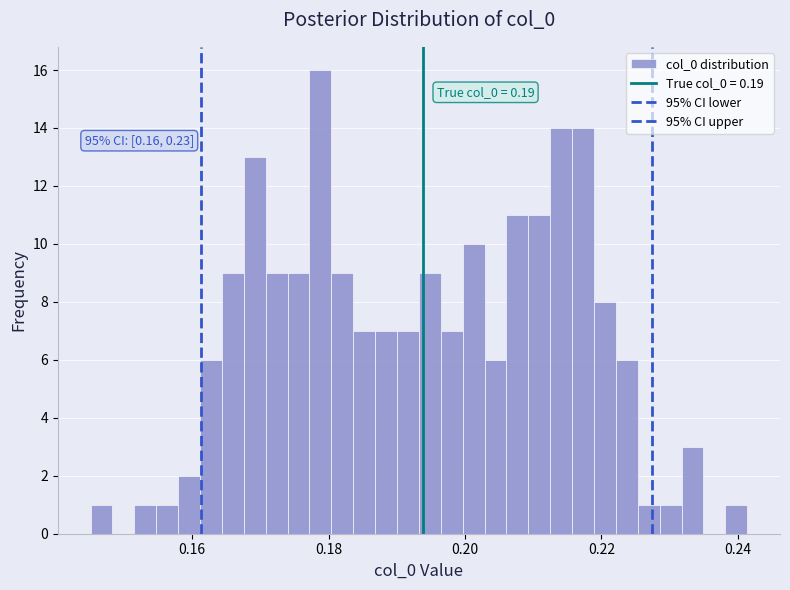

Around what value on the x-axis is the tallest bar? Give the approximate position of its centre, as read against the axis.

0.178